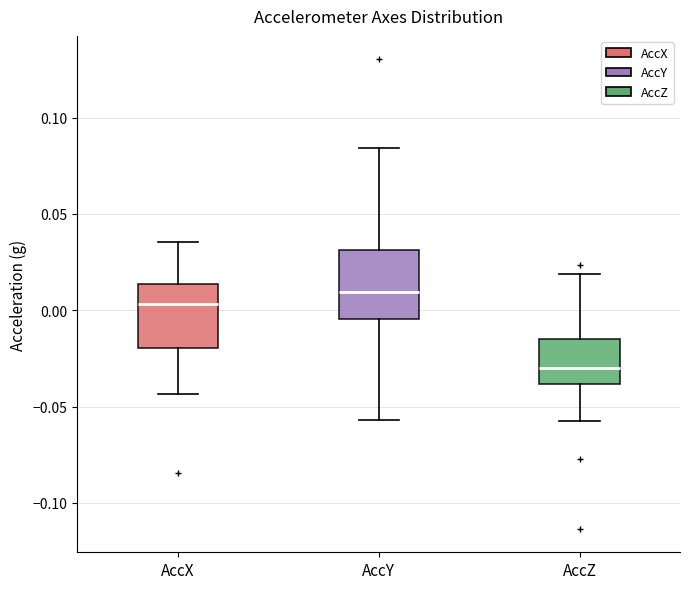

Which box has the lowest median line?

AccZ